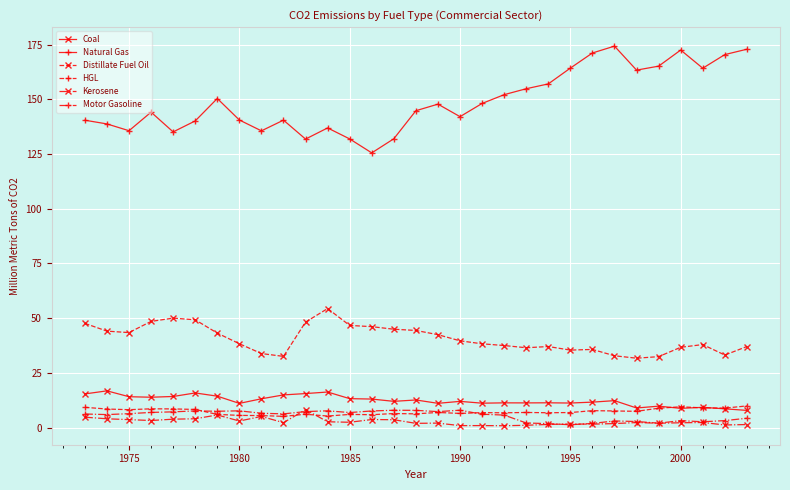

Which series has the largest range (max minus min)?

Natural Gas